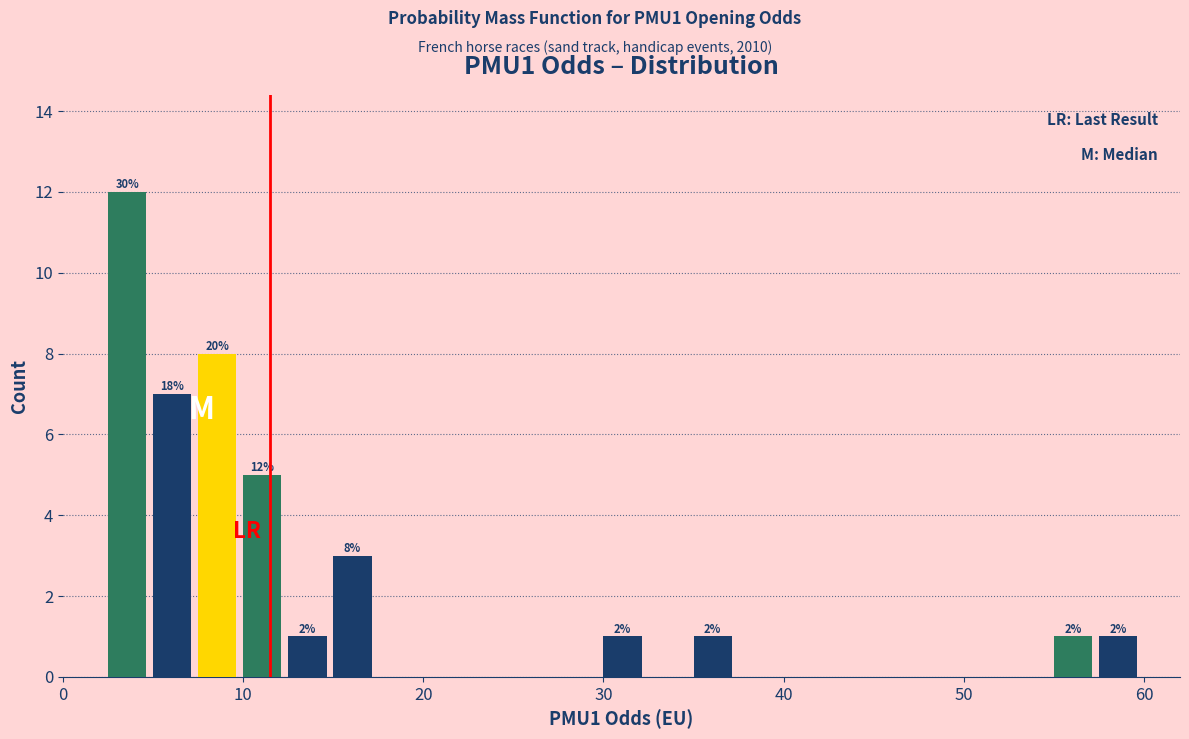

Around what value on the x-axis is the tallest bar? Give the approximate position of its centre, as read against the axis.

4